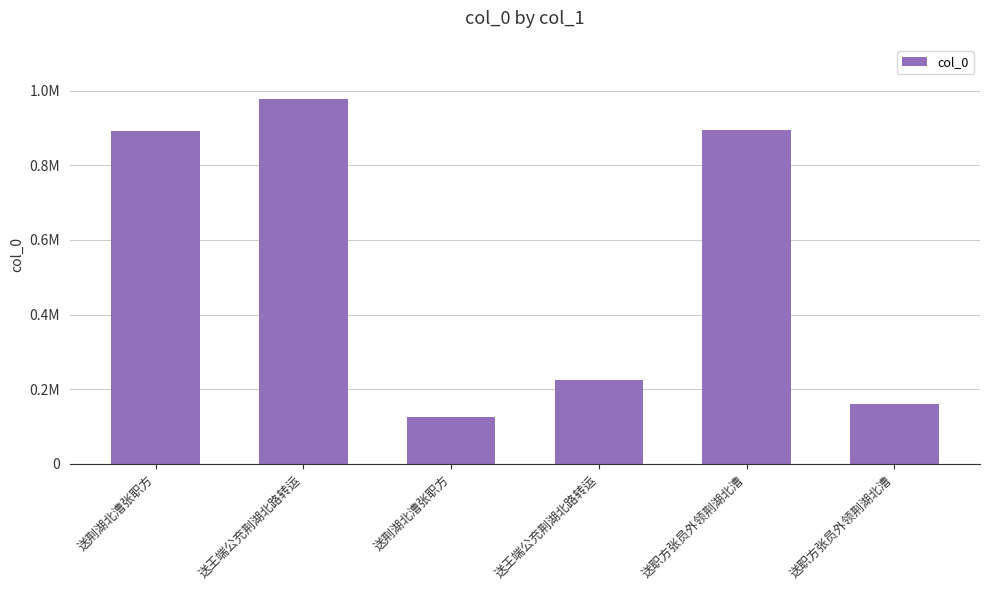

Reading right to left, list all the values displayed in this chart.

送职方张员外领荆湖北漕=159581	送职方张员外领荆湖北漕=894235	送王端公充荆湖北路转运=225823	送荆湖北漕张职方=124981	送王端公充荆湖北路转运=976544	送荆湖北漕张职方=893270